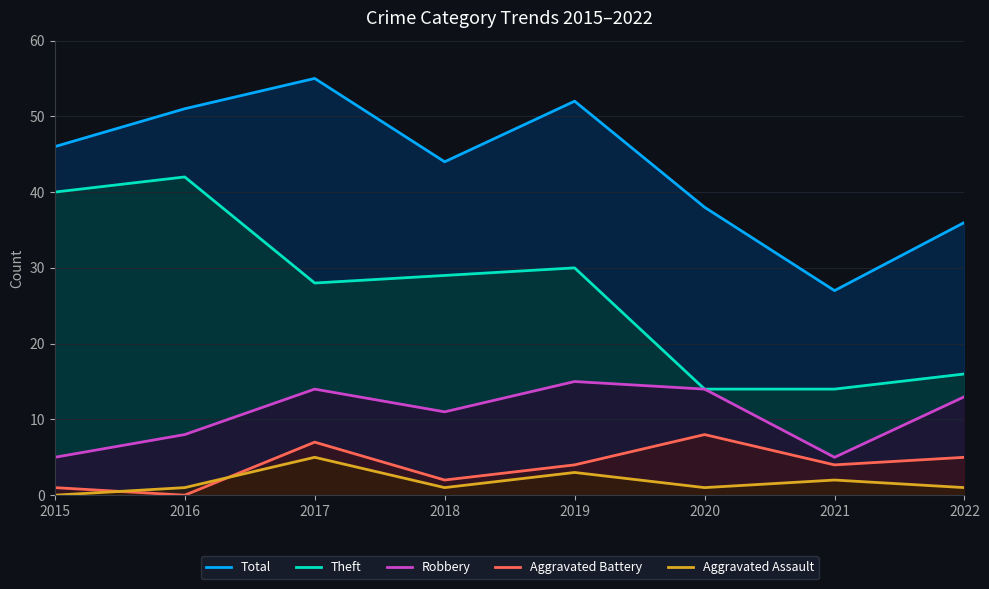

Is the value of Aggravated Assault at 2019 greater than the value of Total at 2015?

No